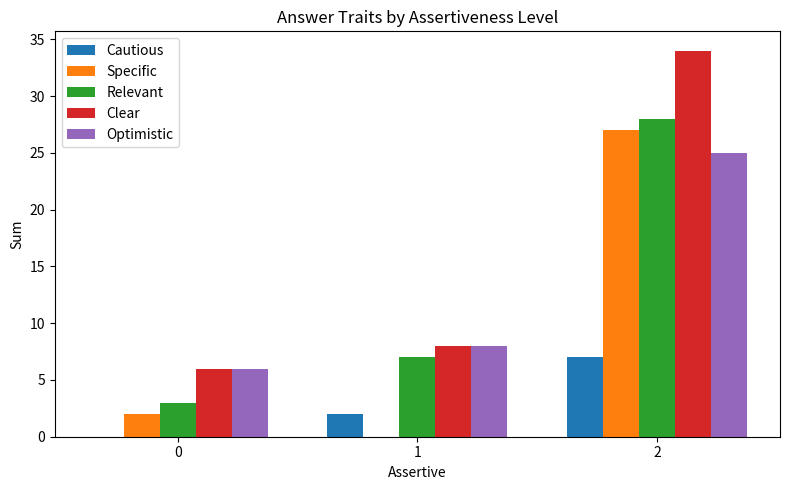

What is the greatest value displayed?

34